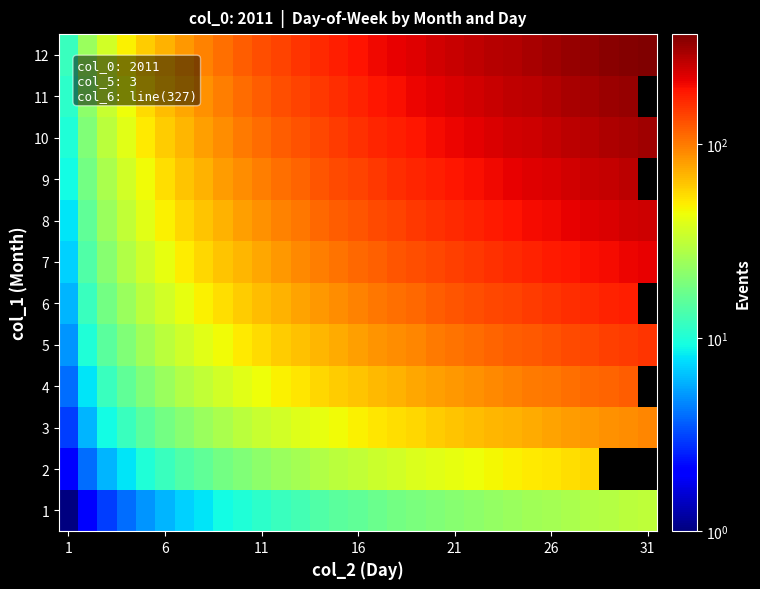

At how many categories does at least one series exceed 90?

24